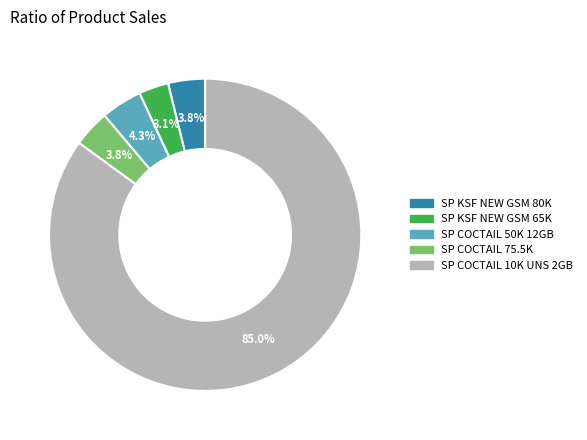

Does any single category account for the majority?

Yes